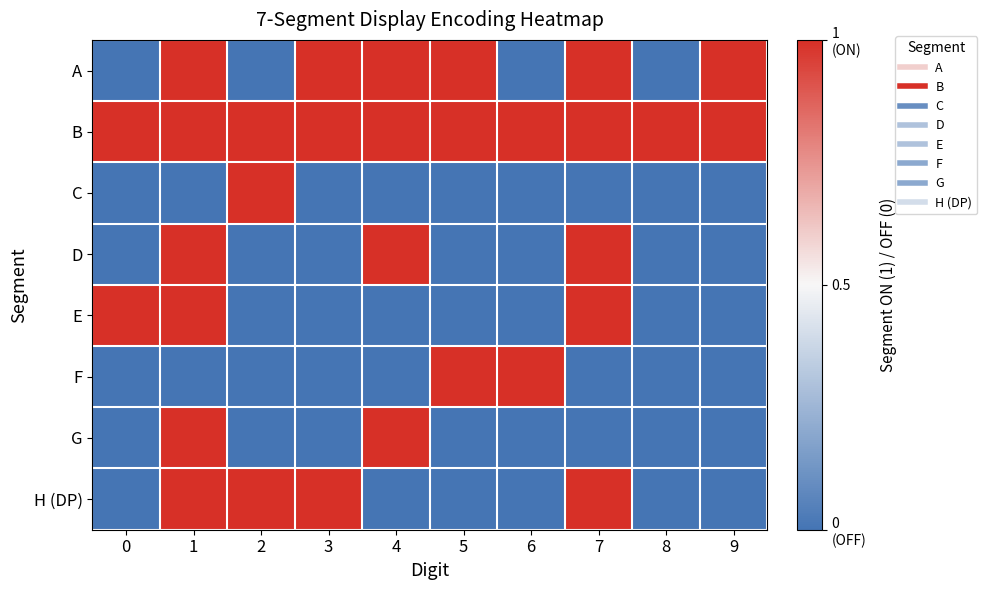

List the series in order of their peak value, lowest first.

A, B, C, D, E, F, G, H (DP)